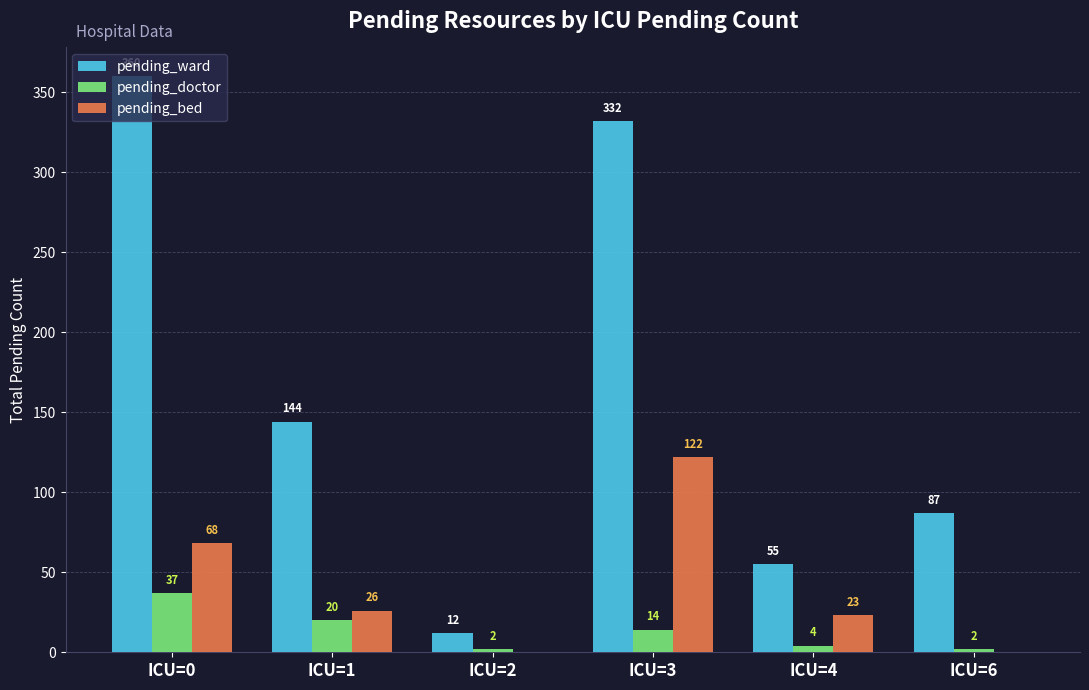

At which label does pending_ward first exceed 144?

ICU=0